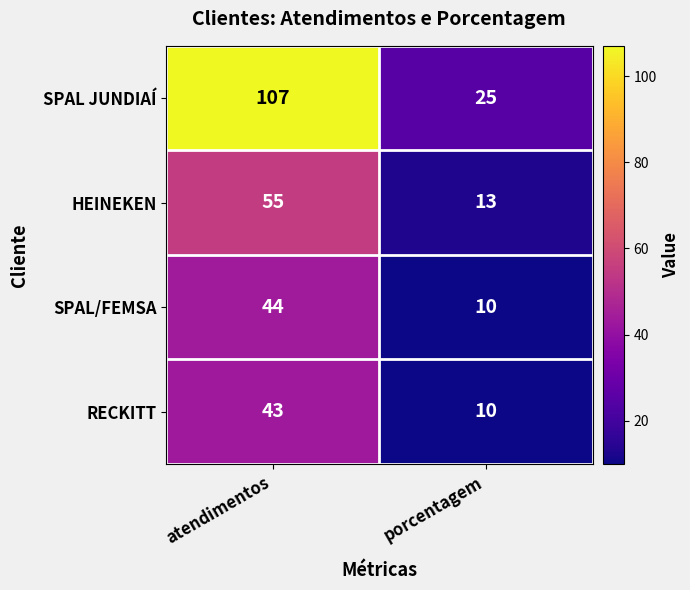

At which label is RECKITT closest to 26?

porcentagem